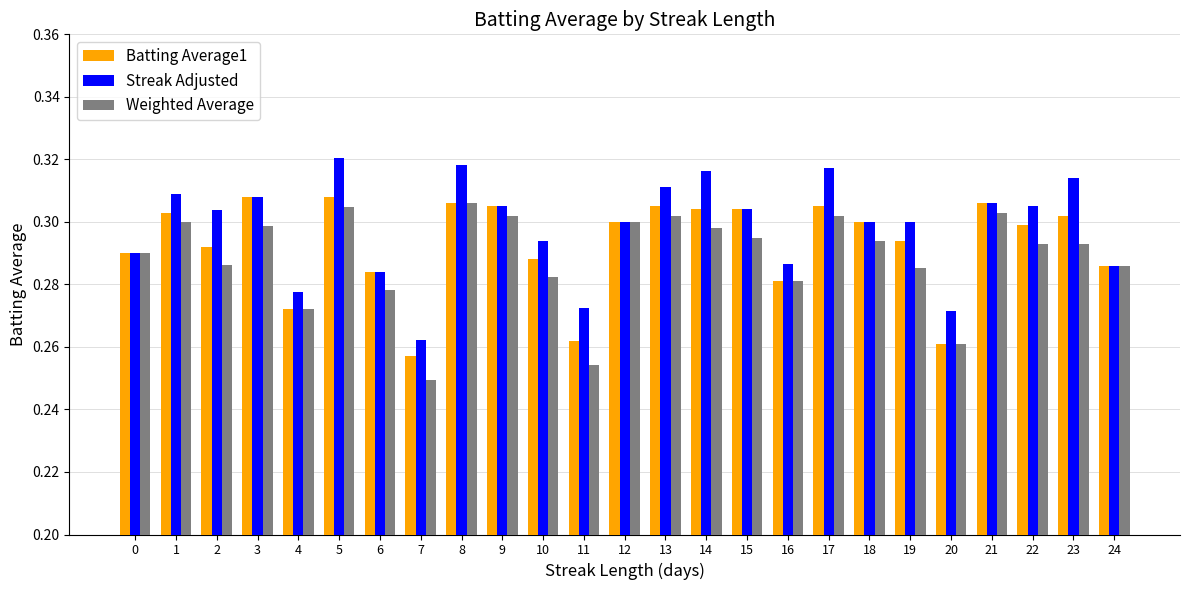

Which series changed the most between 1 and 13?

Streak Adjusted